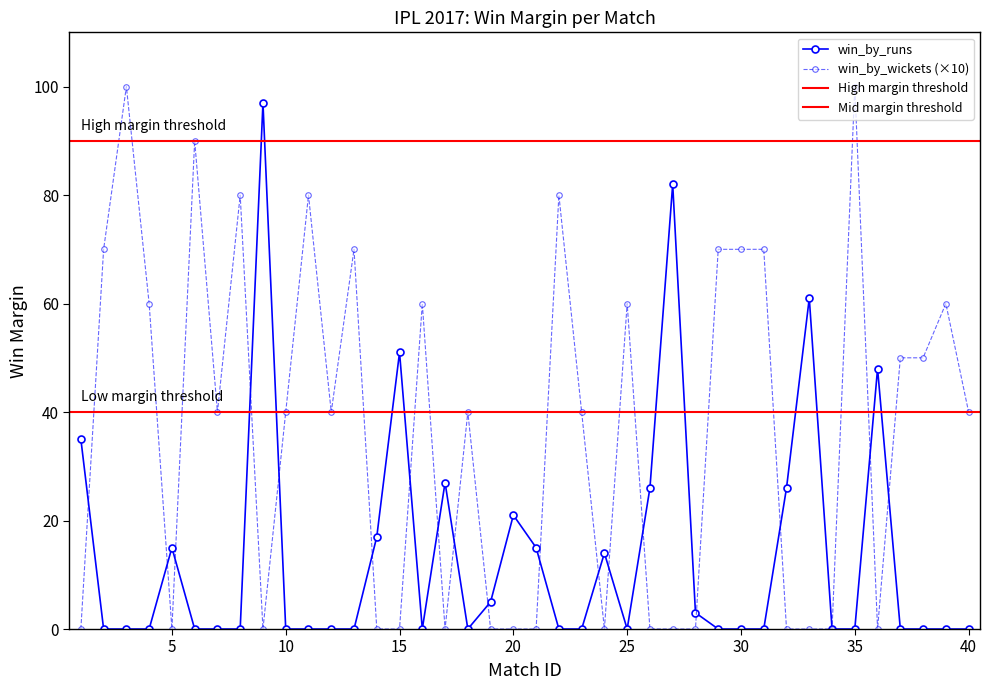

Which category has the lowest value in the win_by_runs series?

2